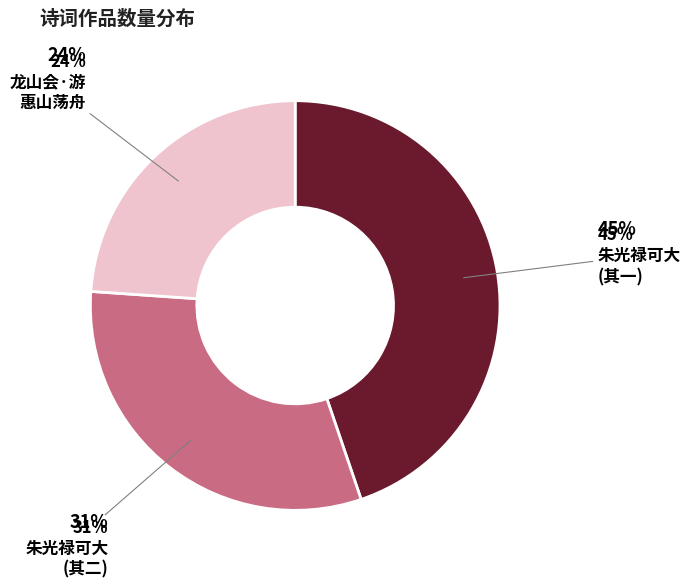

Does any single category account for the majority?

No